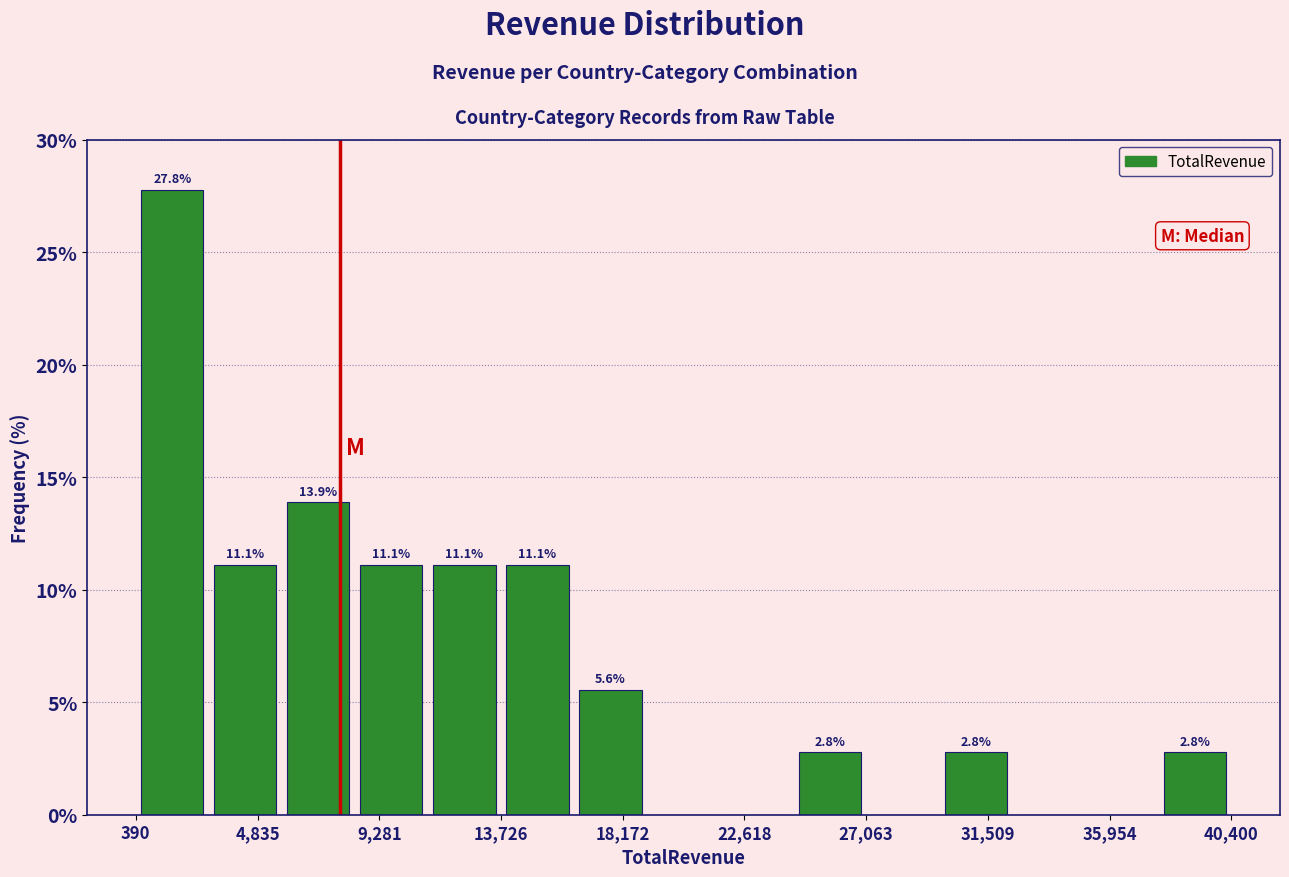

Which range on the x-axis has the tallest bar?

500 to 3000